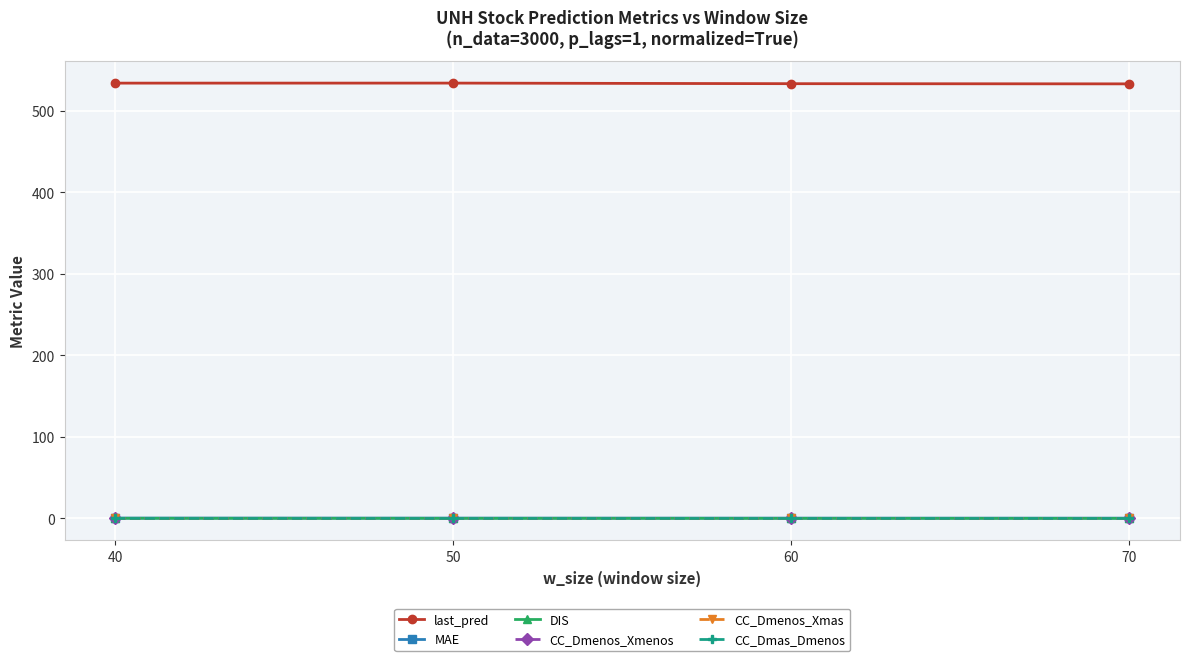

What is the difference between the maximum and second lowest values in the MAE series?

0.1